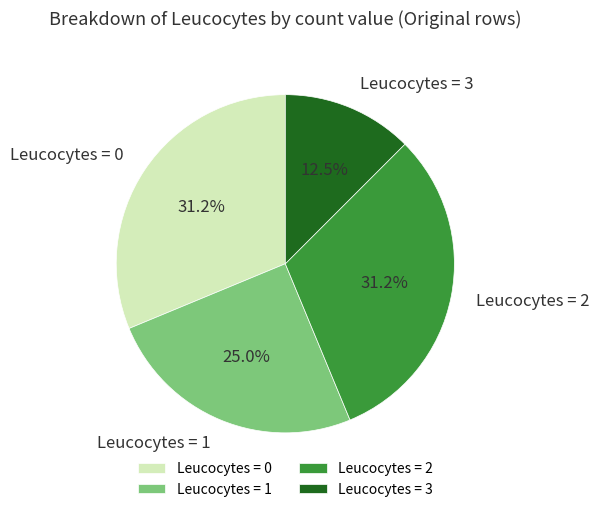

How many slices are in this pie chart?

4